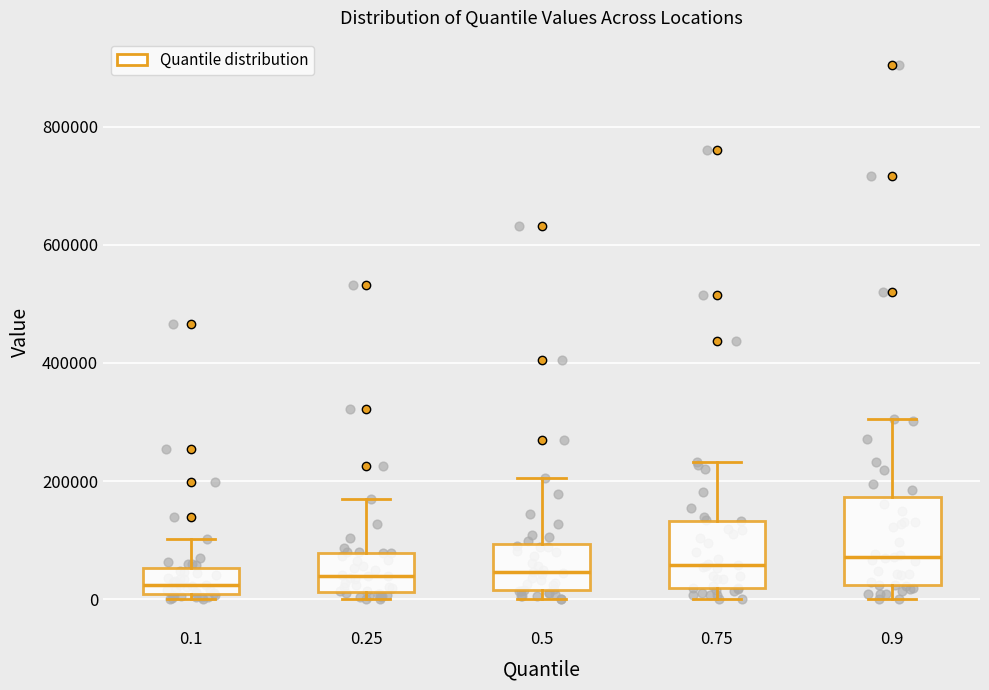

Comparing the boxes themselves (not the whiskers), which one is the tallest?

0.9